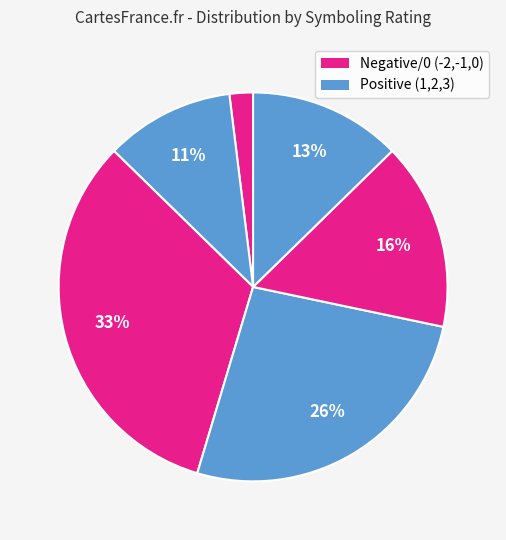

How many segments does this pie chart have?

6